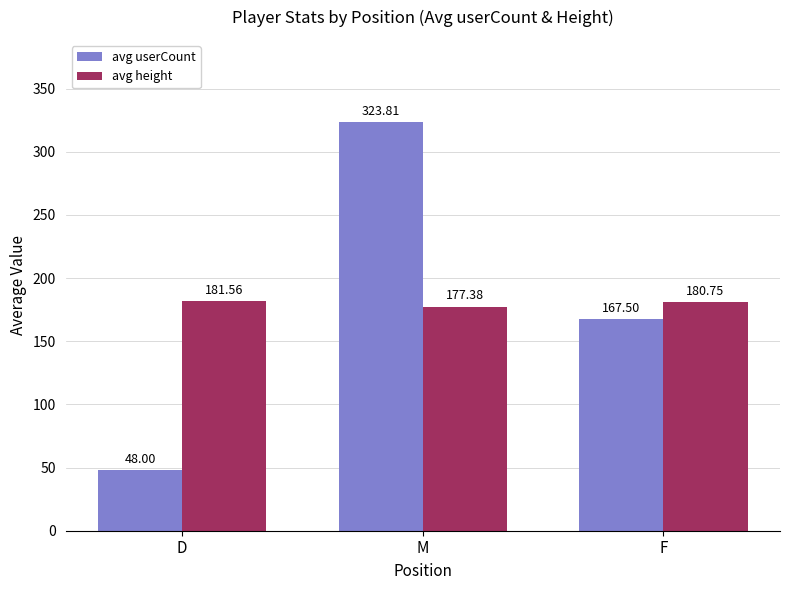

Which series has the widest spread of values?

avg userCount